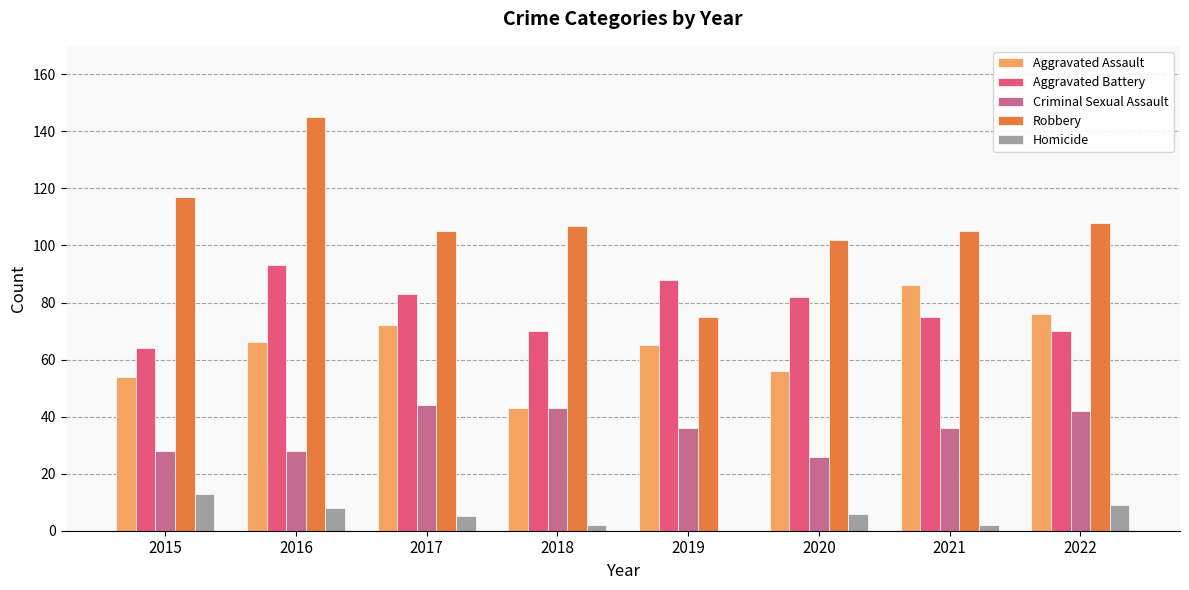

At which category does the chart reach its peak across all series?

2016